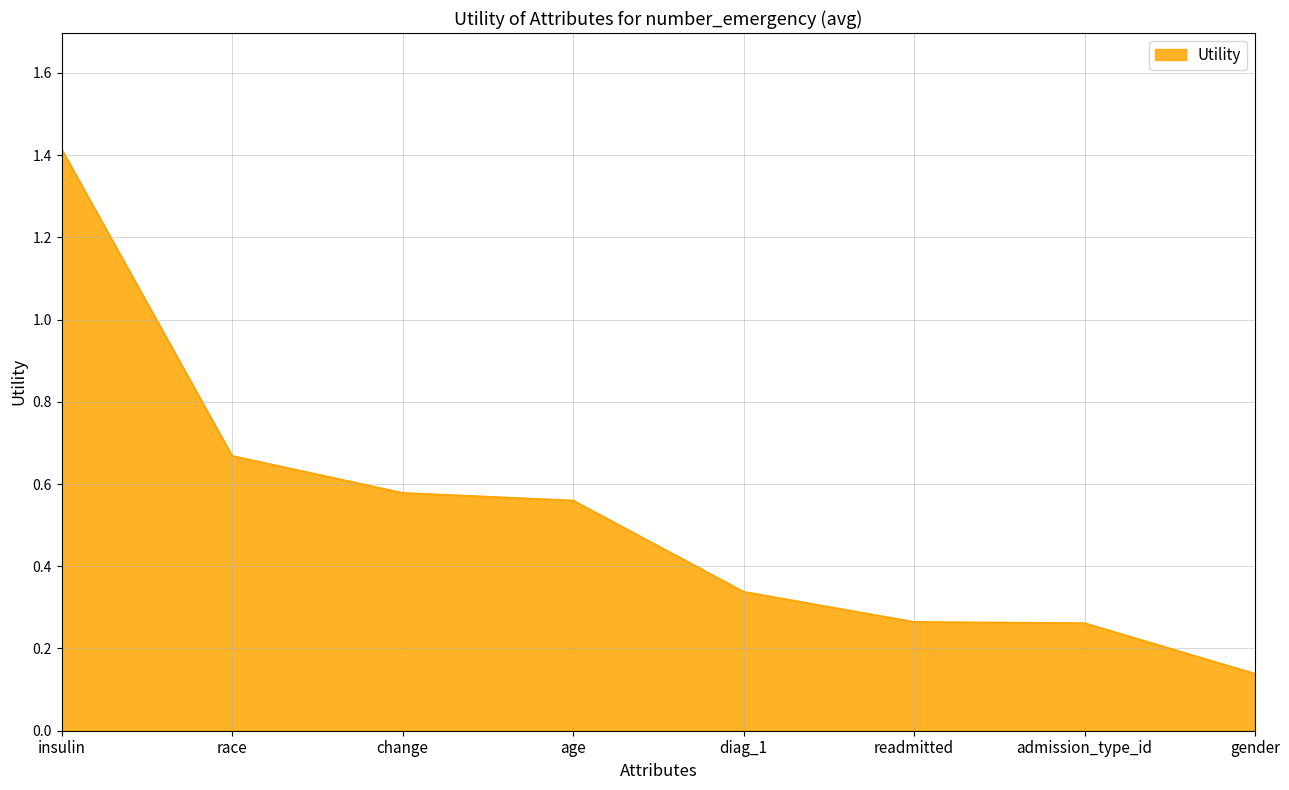

At which label is the value closest to 0?

gender